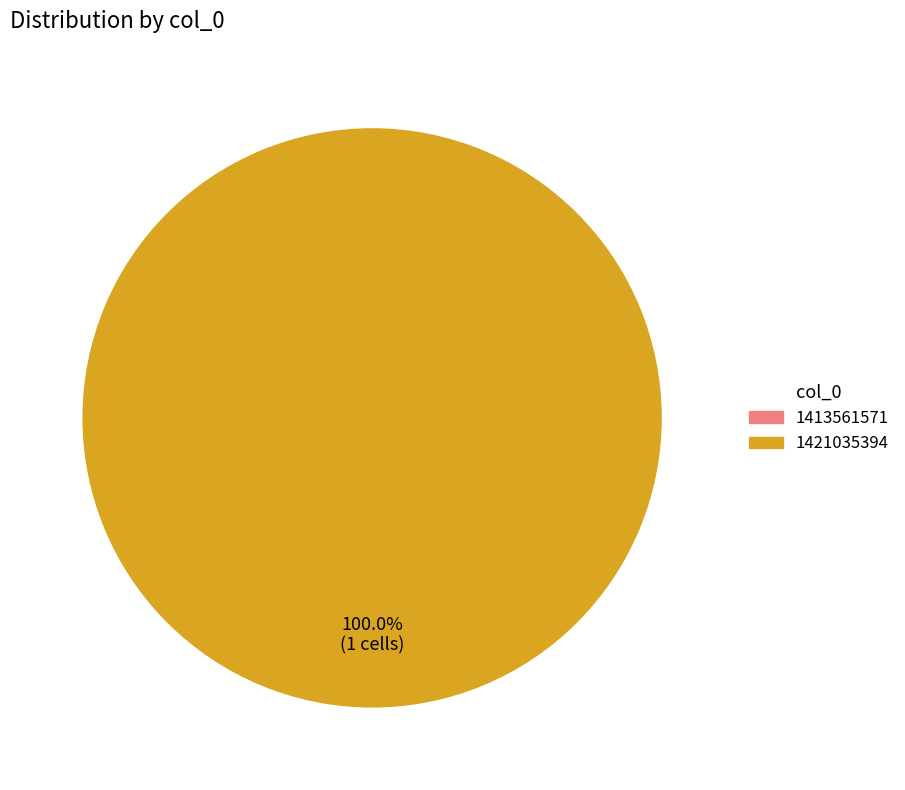

Is there any slice that represents more than half of the pie?

Yes